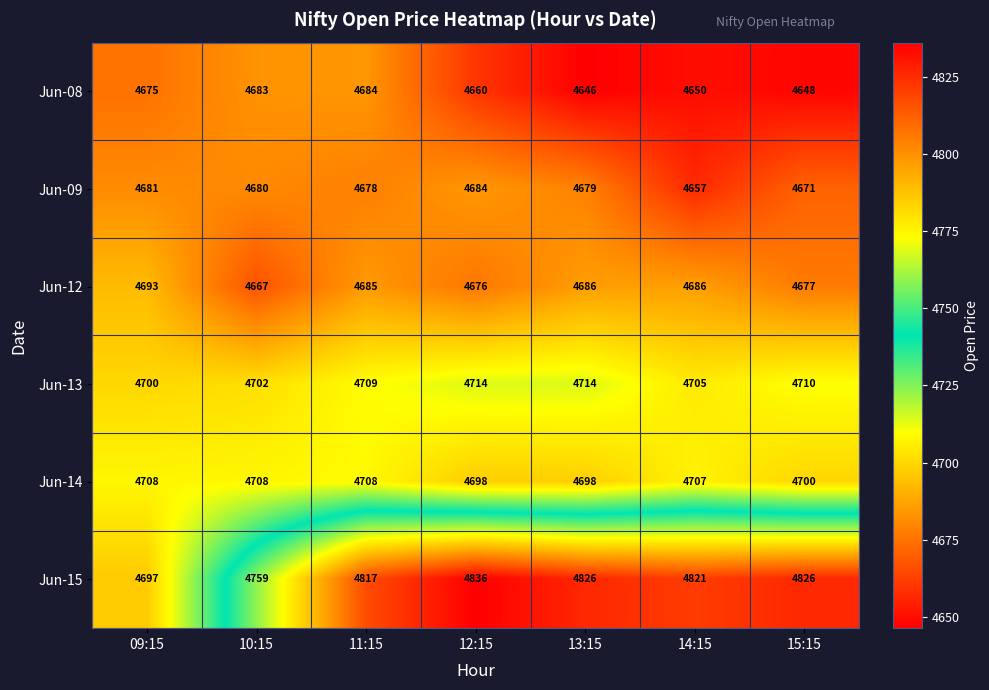

What is the total value across all series at 15:15?

28232